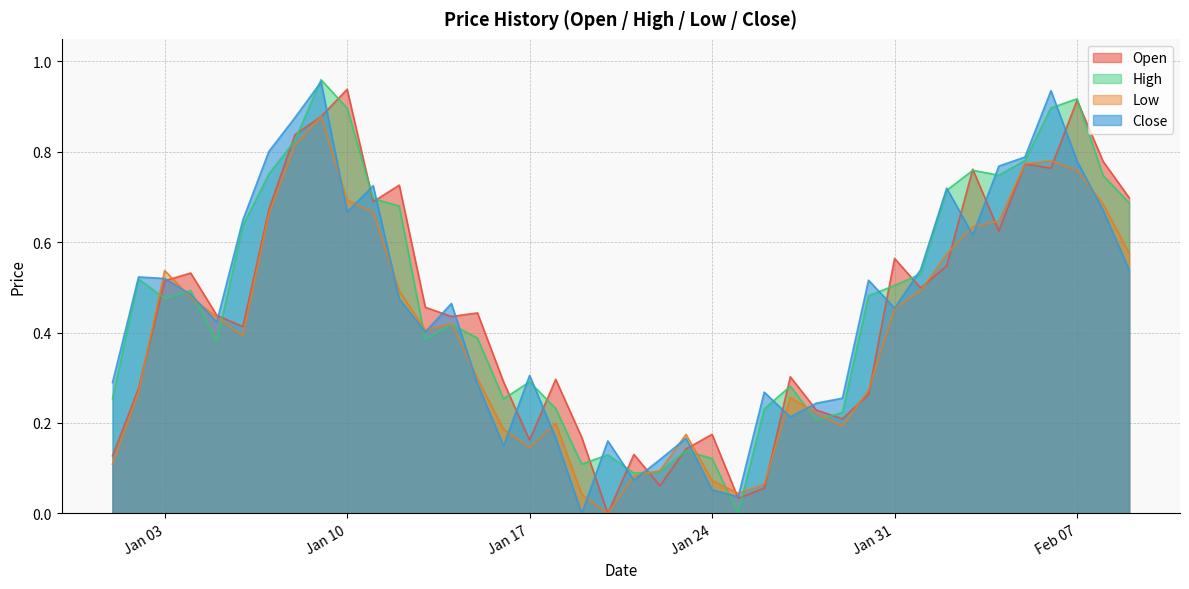

True or false: Open and Low cross at least once.

True